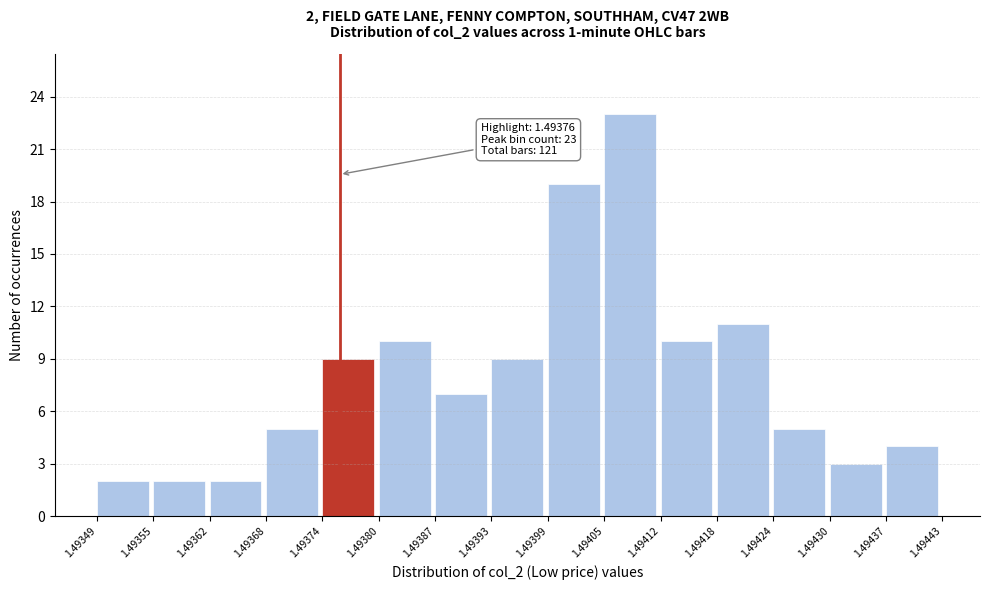

Which range on the x-axis has the tallest bar?

1.49405 to 1.49412